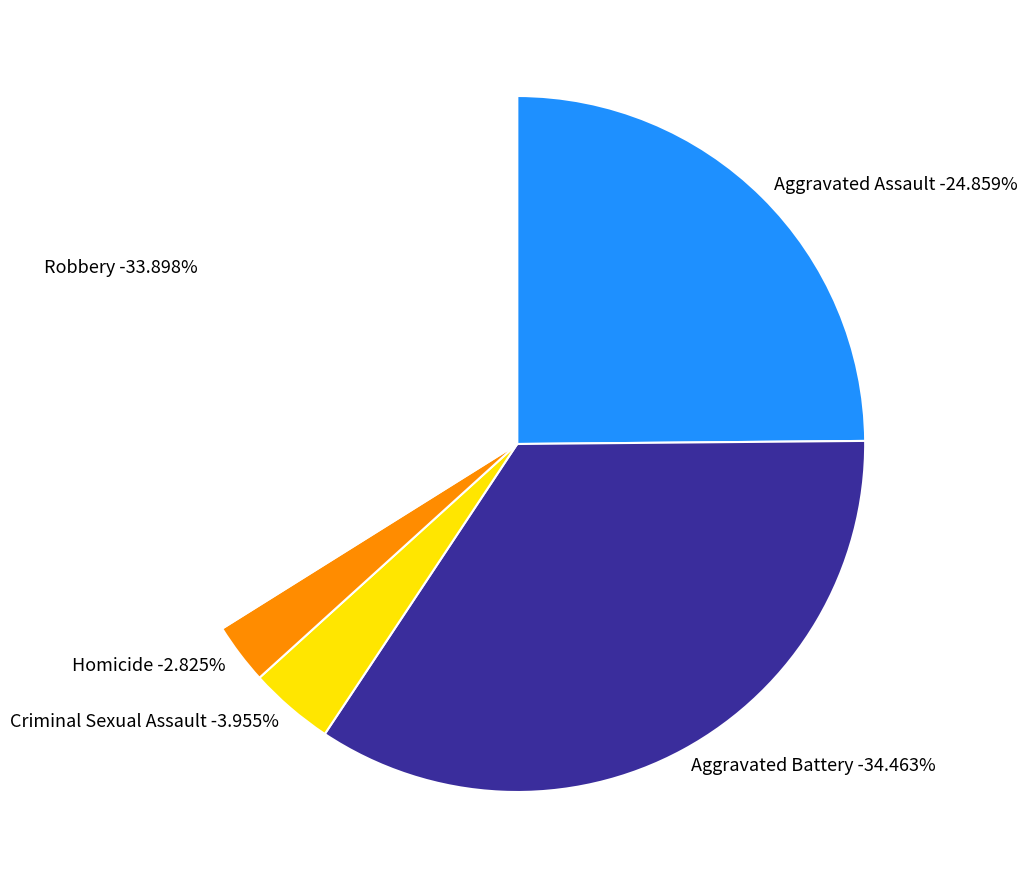

To the nearest percent, what portion does Homicide represent?

3%